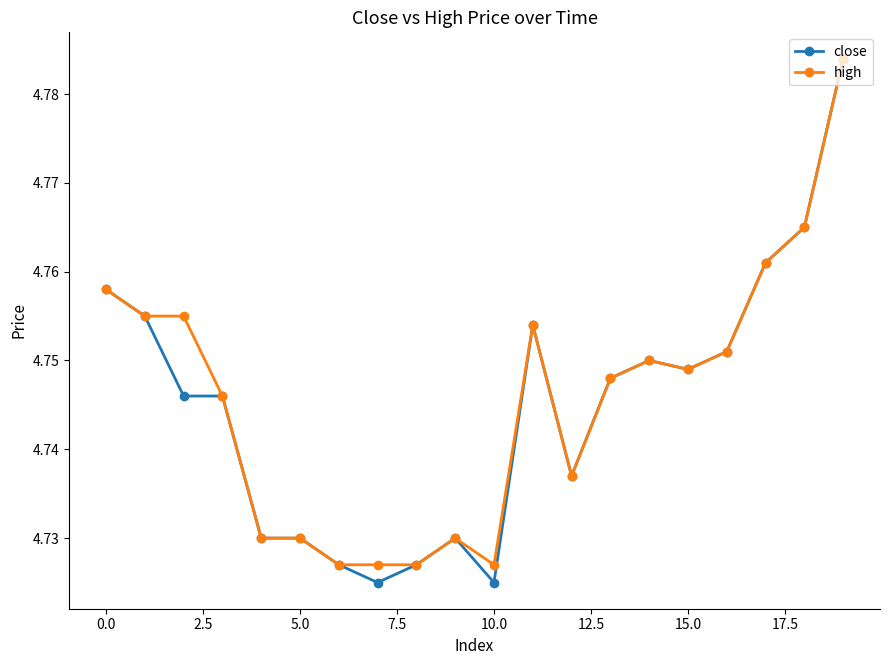

At how many categories does at least one series exceed 4?

20